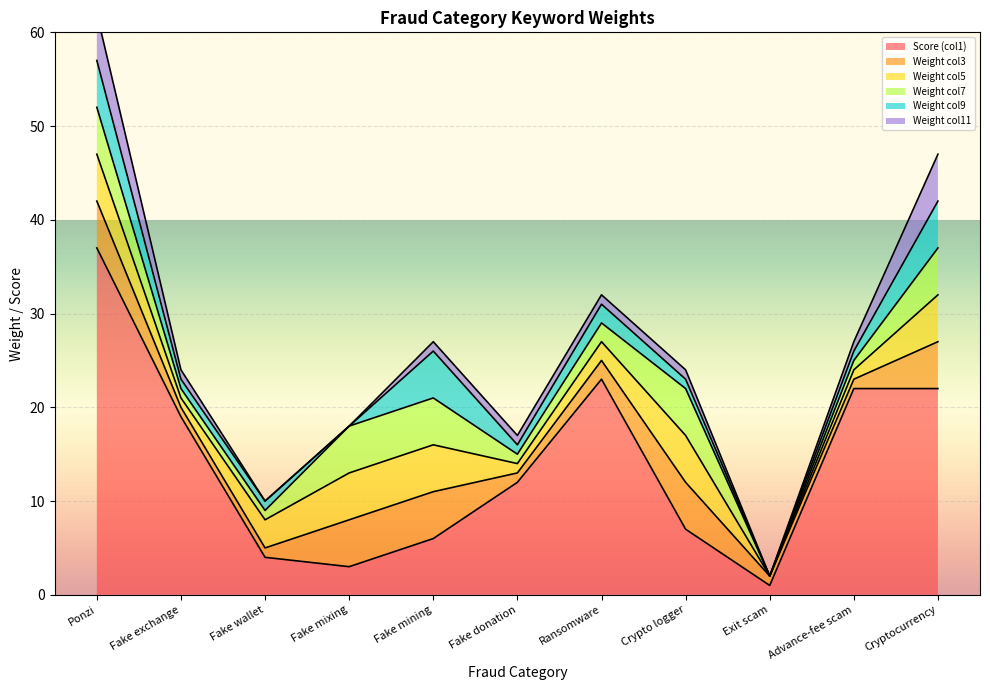

Where is weight_col3 nearest to the value 3?

Ransomware